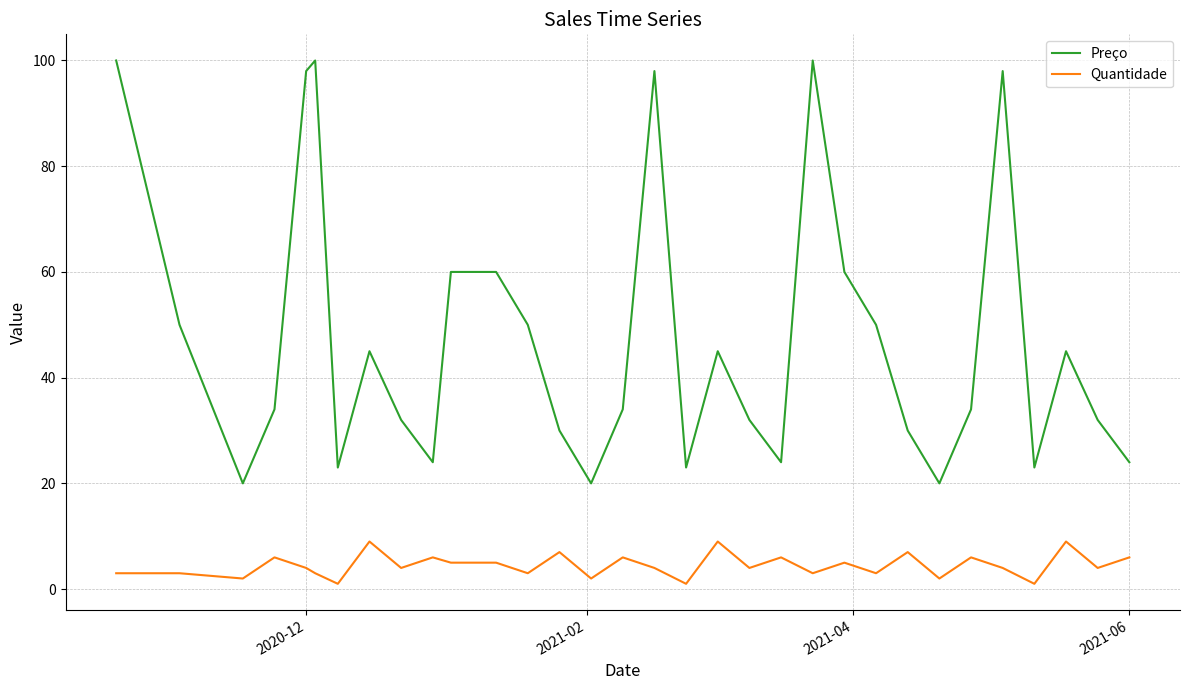

True or false: Quantidade and Preço intersect in this chart.

False